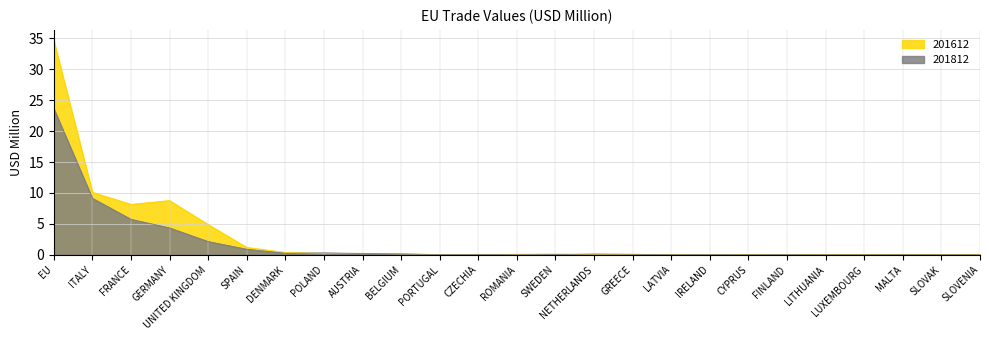

What is the sum of all 201612 values?

69.3